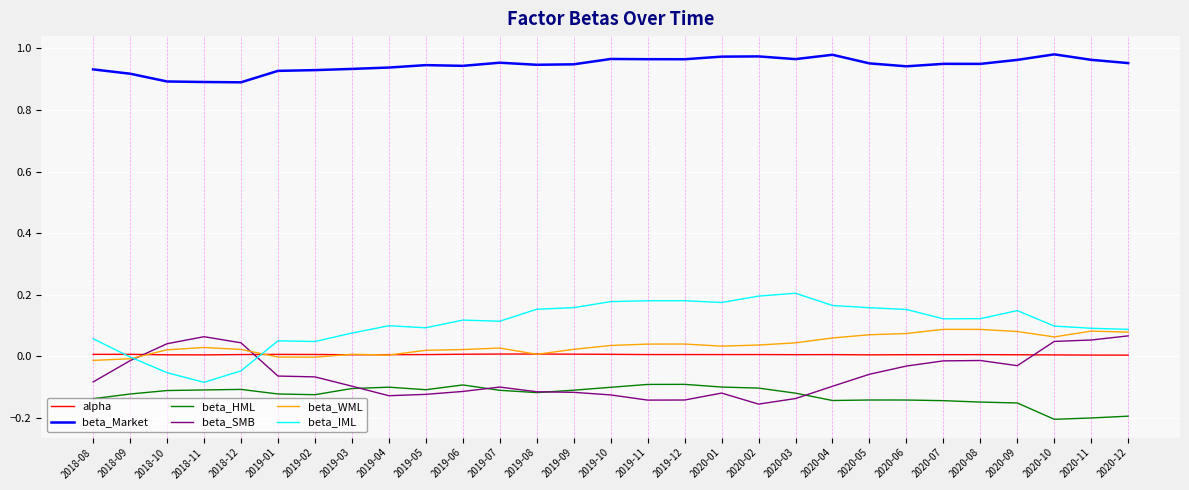

Which category has the lowest value in the beta_SMB series?

2020-02